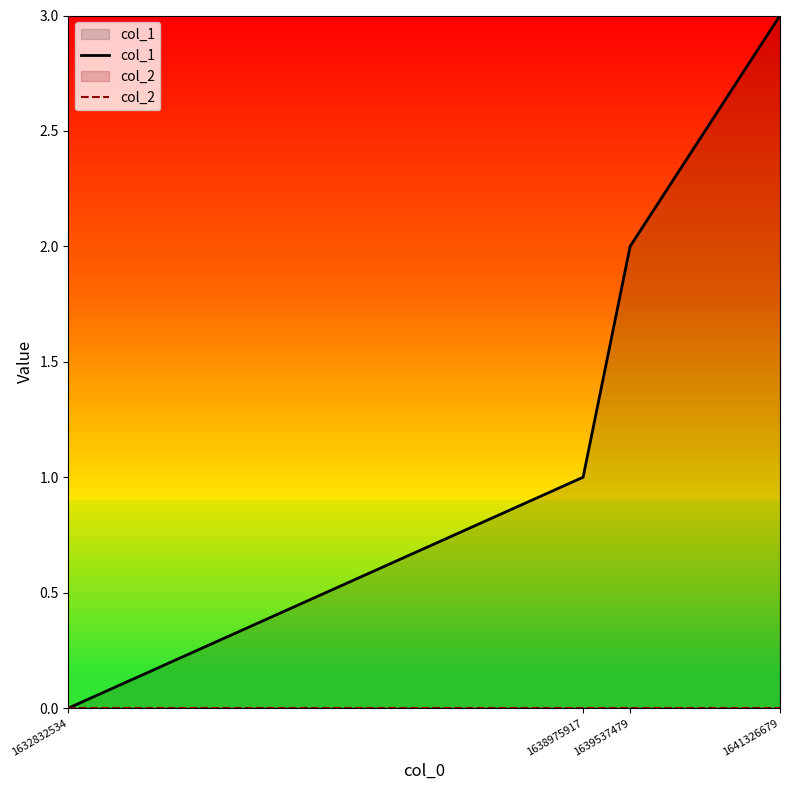

True or false: col_1 and col_2 intersect in this chart.

False